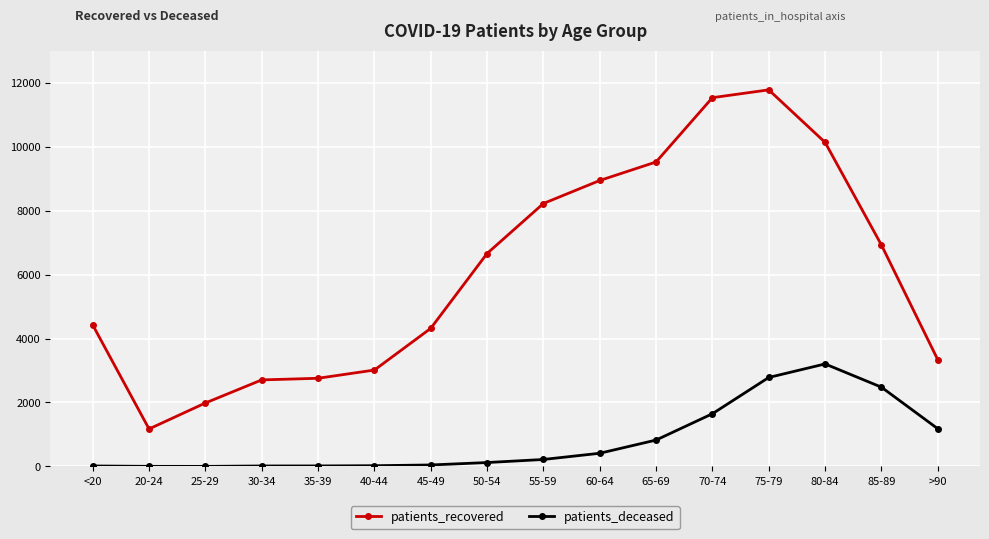

How many data points in patients_deceased are less than 219?

8